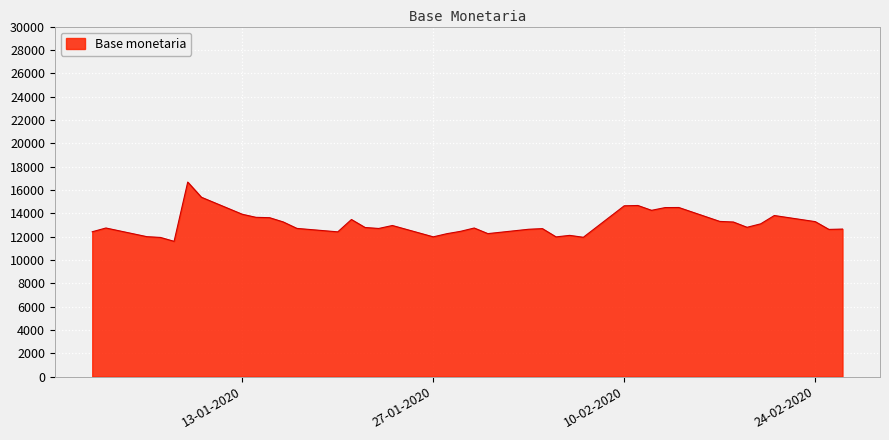

What is the difference between the second highest and minimum values?

3779